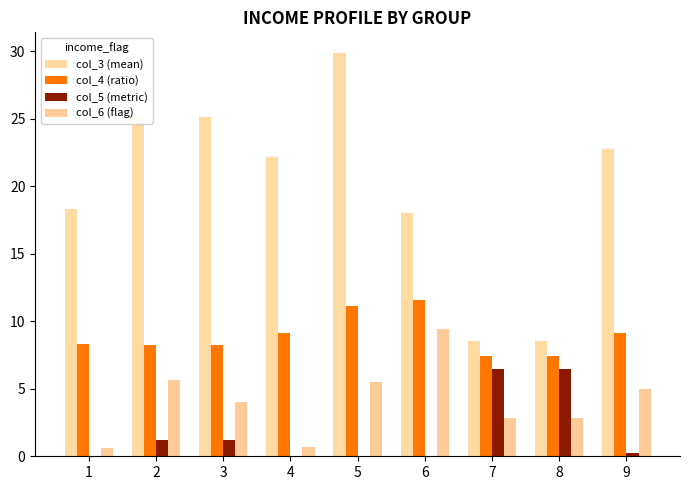

Reading left to right, what are all the values shown in this chart?

col_3 (mean): 18.3	25.1	25.1	22.2	29.9	18.0	8.5	8.5	22.7
col_4 (ratio): 8.3	8.2	8.2	9.1	11.1	11.6	7.4	7.4	9.1
col_5 (metric): 0.0	1.2	1.2	0.0	0.0	0.0	6.5	6.5	0.2
col_6 (flag): 0.6	5.7	4.0	0.7	5.5	9.4	2.8	2.8	5.0